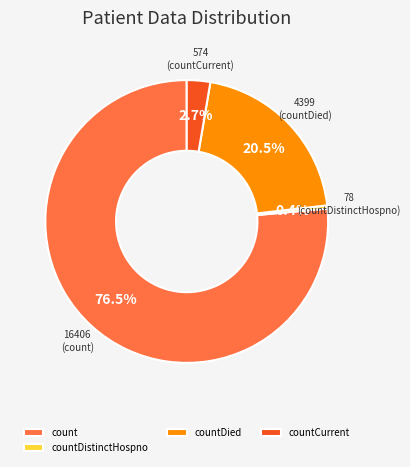

Which category has the biggest portion of the pie?

count